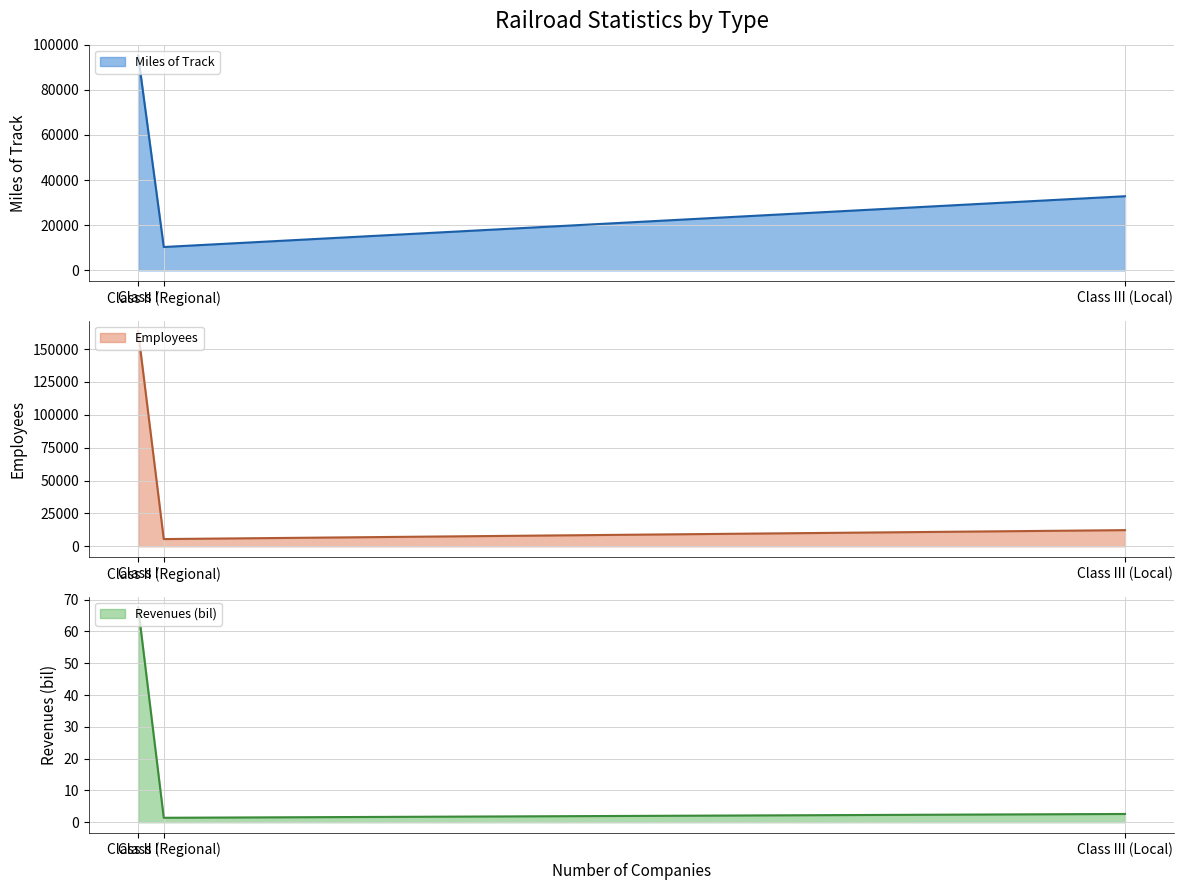

What is the total value across all series at Class II (Regional)?

15863.4